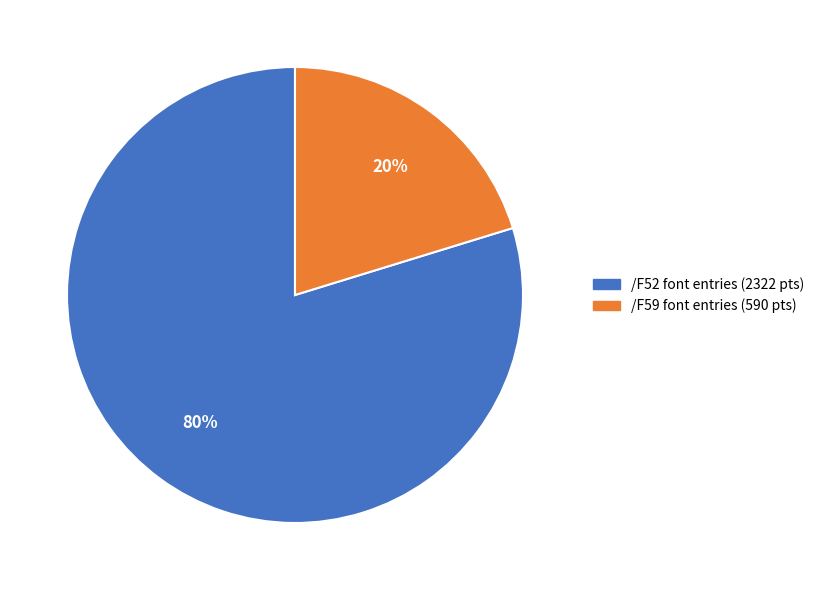

To the nearest percent, what is the combined percentage of /F52 and /F59?

100%